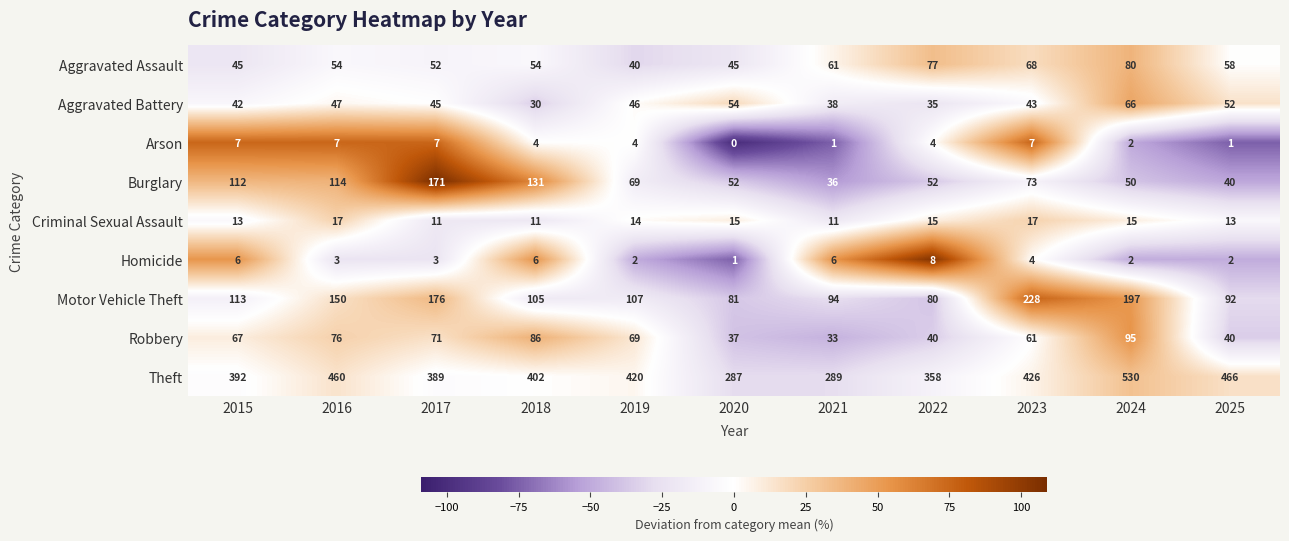

Between 2019 and 2022, which series saw the biggest shift?

Theft